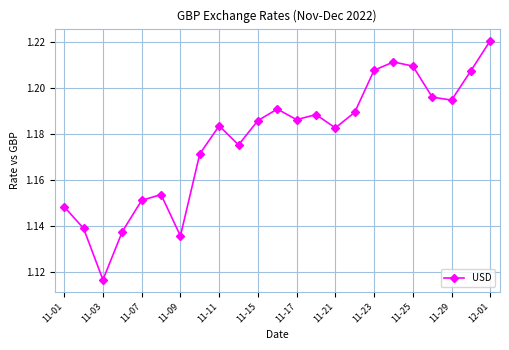

What is the sum of all values?

27.1